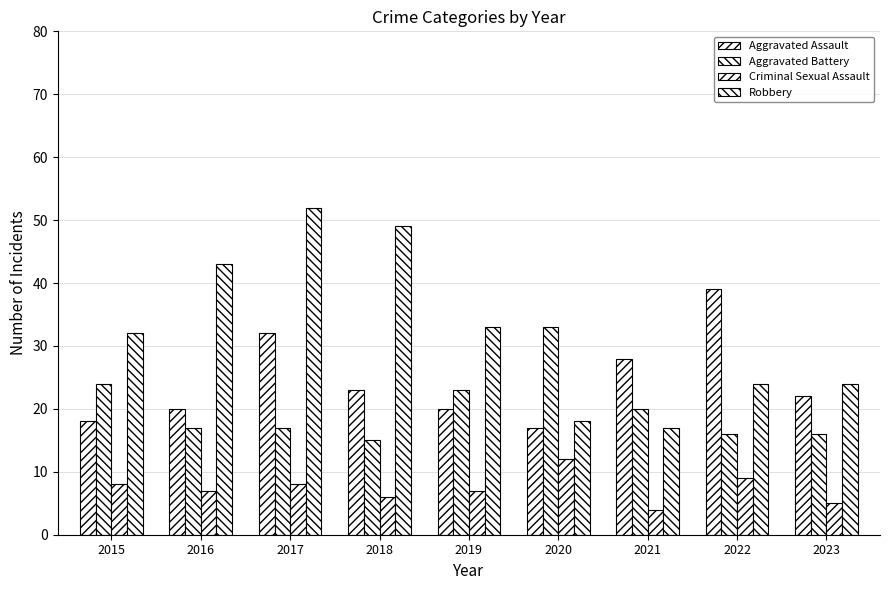

How many data points in Aggravated Assault are less than 22?

4